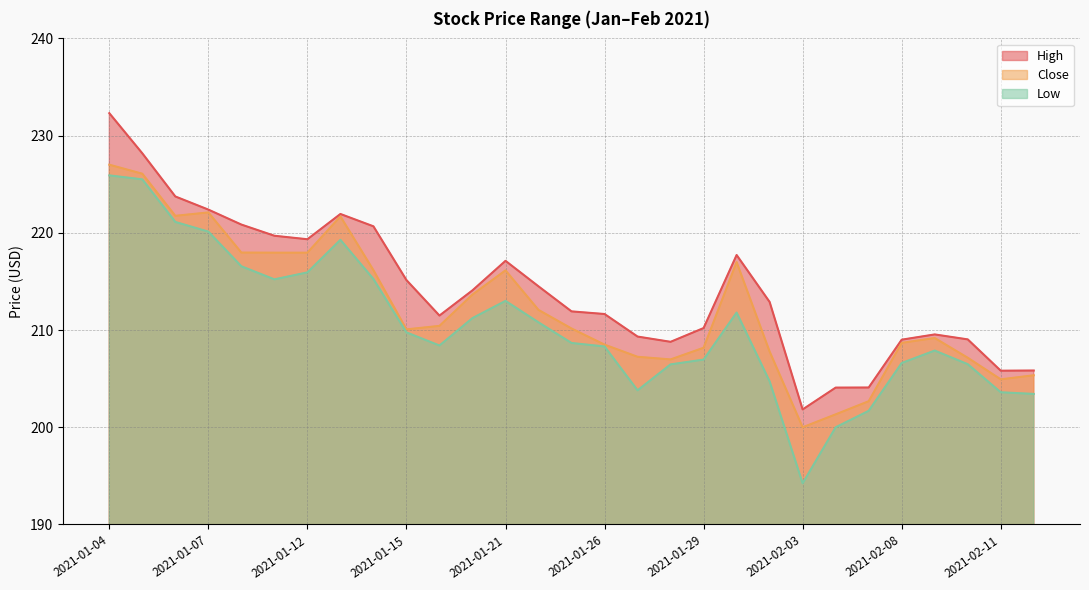

The value of High at 2021-02-05 is 41.0. True or false?

False